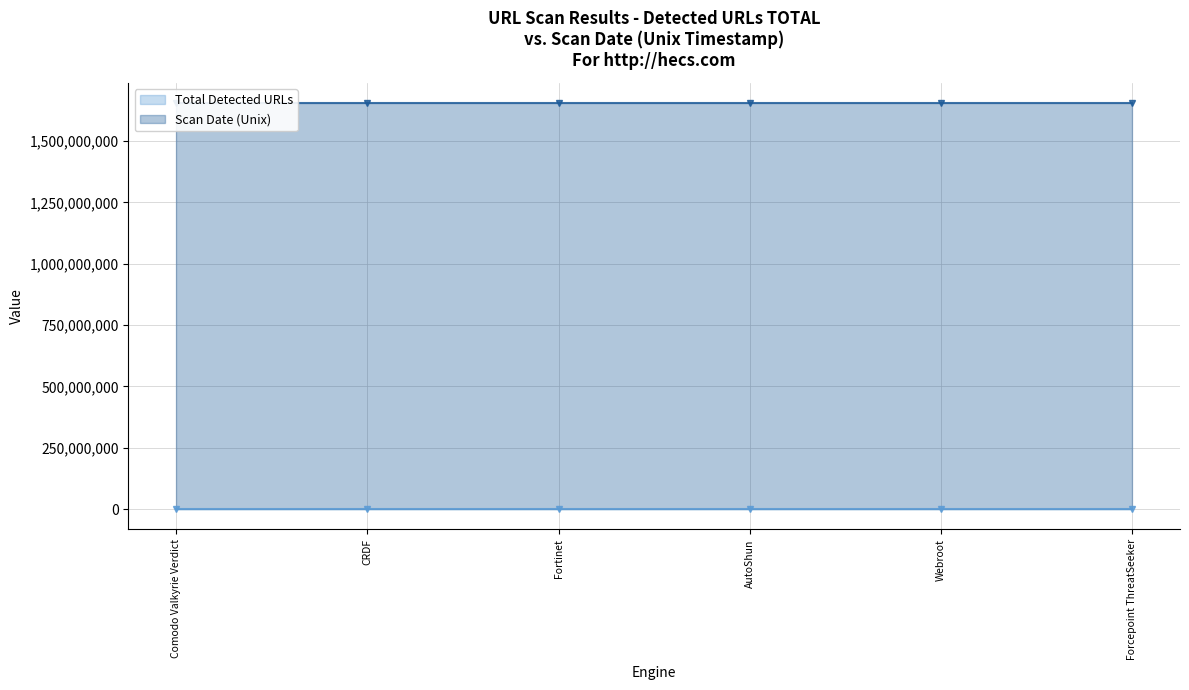

At which label is Total Detected URLs closest to 100?

Comodo Valkyrie Verdict